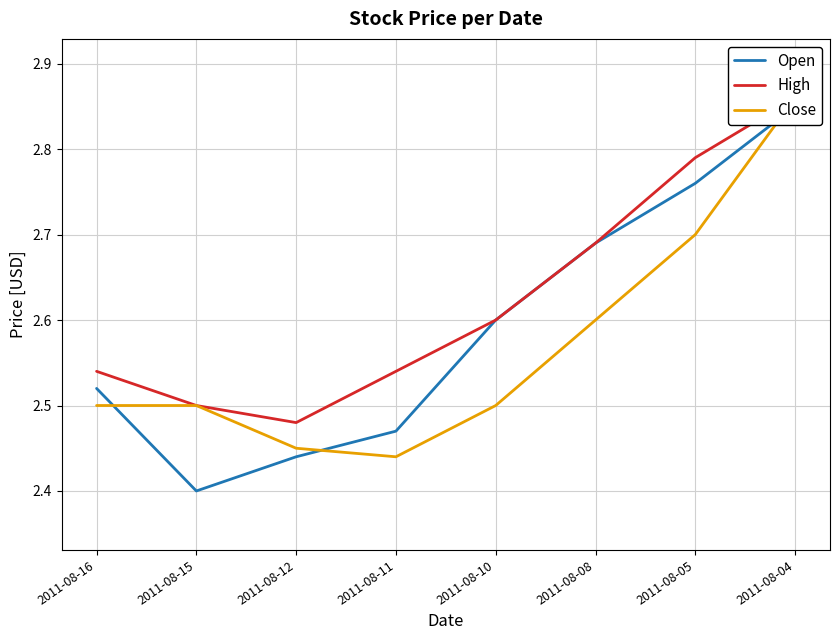

Does the chart have visible grid lines?

Yes